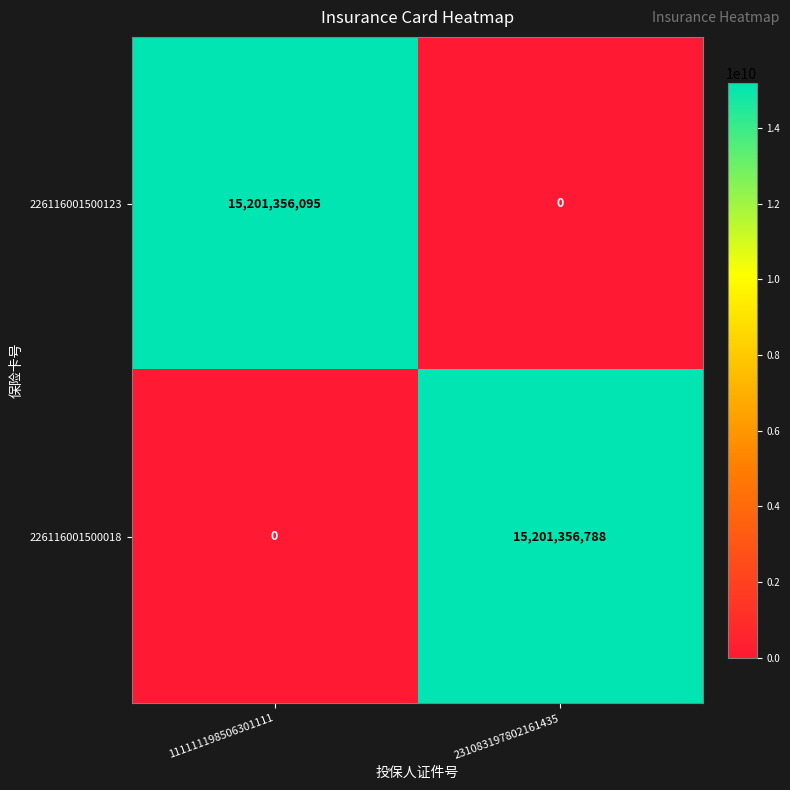

Which series has the largest total across all categories?

226116001500018